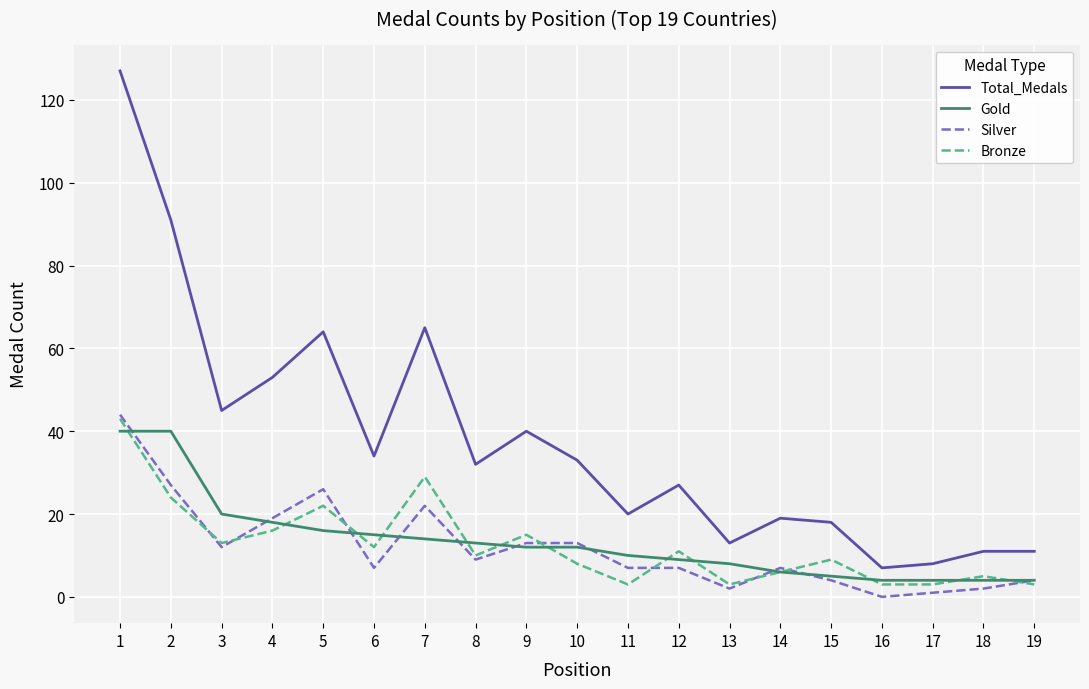

Reading left to right, what are all the values shown in this chart?

Total_Medals: 127	91	45	53	64	34	65	32	40	33	20	27	13	19	18	7	8	11	11
Gold: 40	40	20	18	16	15	14	13	12	12	10	9	8	6	5	4	4	4	4
Silver: 44	27	12	19	26	7	22	9	13	13	7	7	2	7	4	0	1	2	4
Bronze: 43	24	13	16	22	12	29	10	15	8	3	11	3	6	9	3	3	5	3